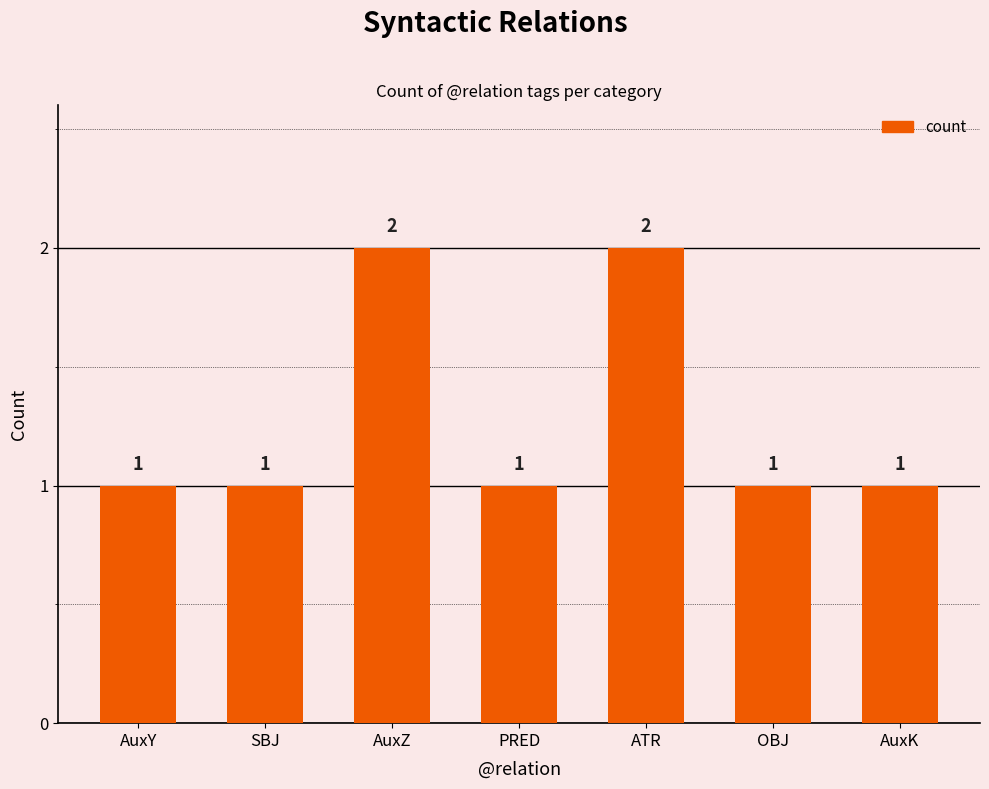

Reading left to right, what are all the values shown in this chart?

AuxY=1	SBJ=1	AuxZ=2	PRED=1	ATR=2	OBJ=1	AuxK=1